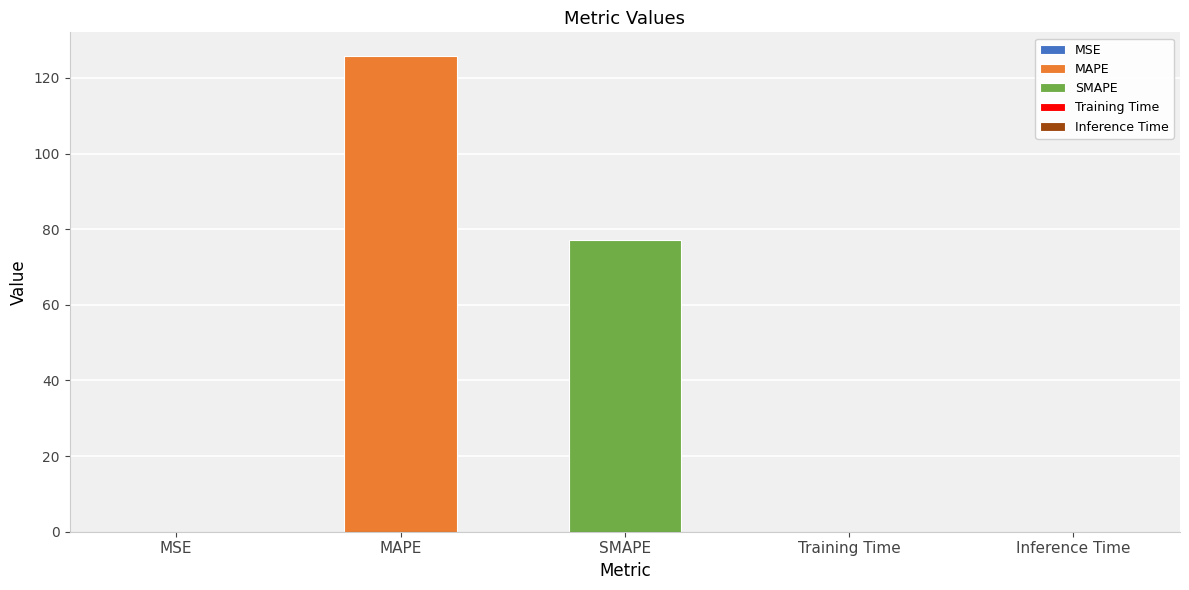

Reading right to left, transcribe all the data shown in this chart.

Inference Time=0.0	Training Time=0.0	SMAPE=77.2	MAPE=125.8	MSE=0.0